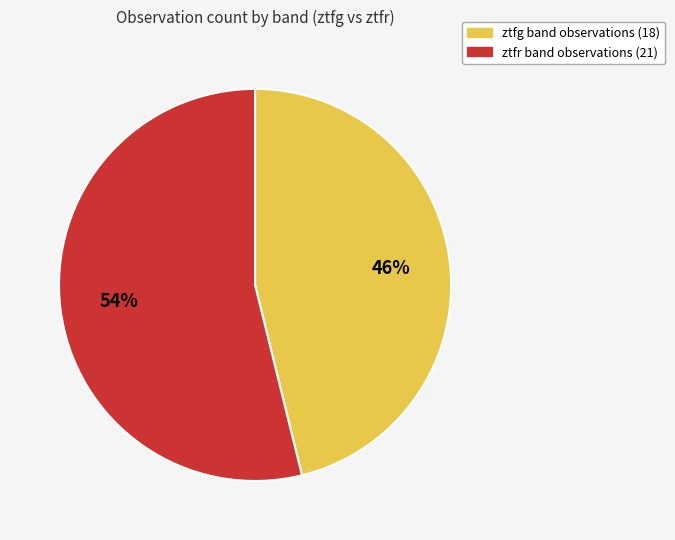

Is the sum of ztfg and ztfr greater than half?

Yes